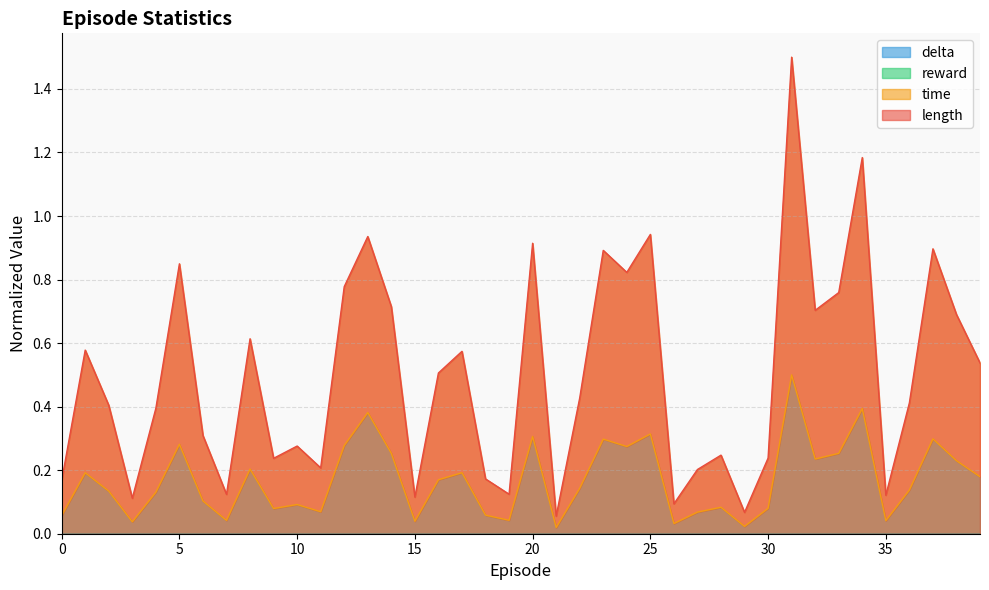

The value of time at 7 is 0.0. True or false?

True